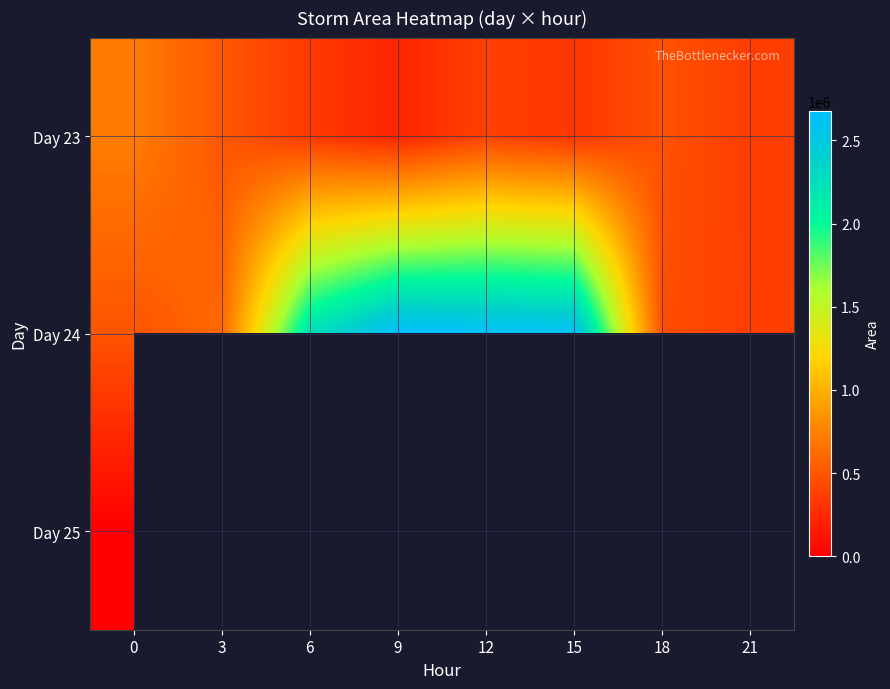

At how many categories does at least one series exceed 2427204?

3